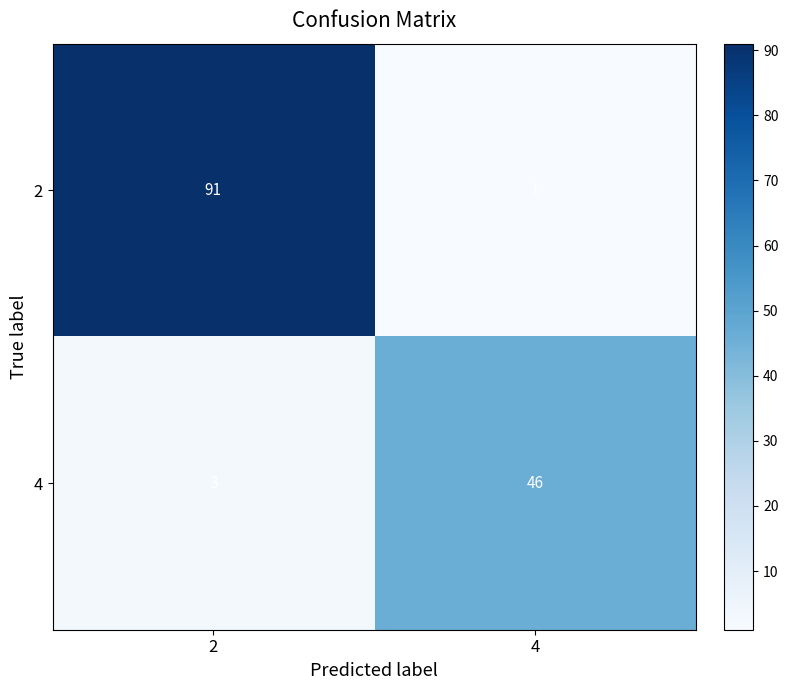

Read the 4 value at 4, to the nearest 10.

50